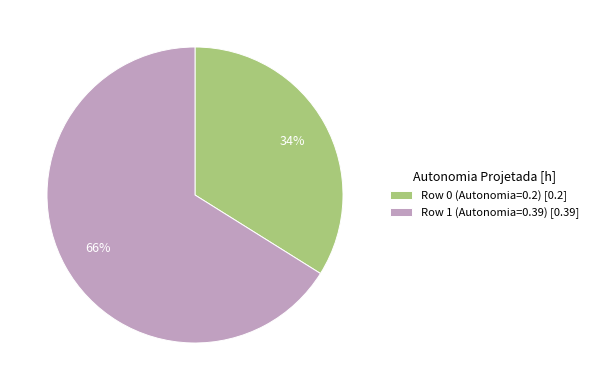

What percentage is the Row 1 (Autonomia=0.39) slice, to the nearest percent?

66%